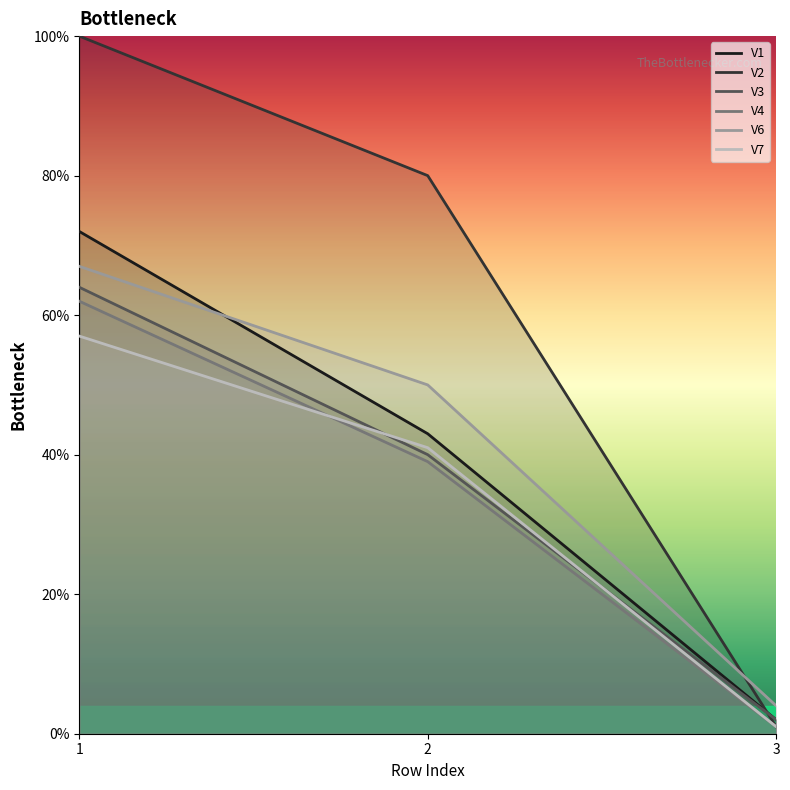

List the labels in order of V1 value, smallest first.

3, 2, 1